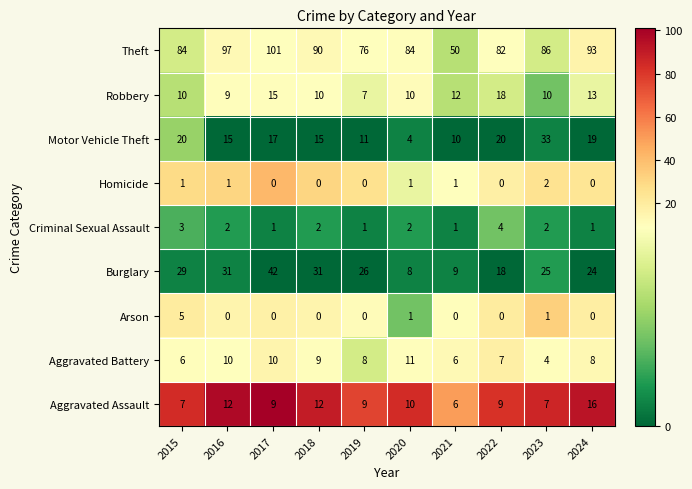

Count the Arson values in the range 0 to 1.

9